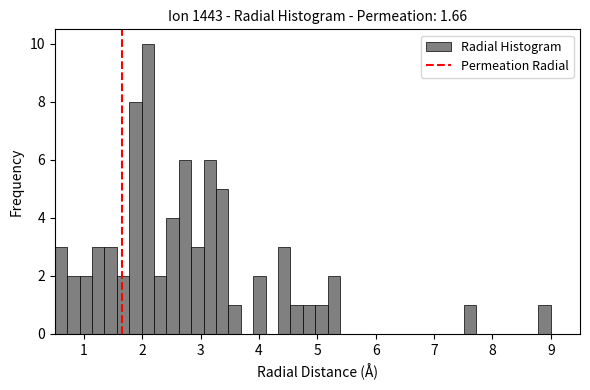

Read against the x-axis, roughly where is the centre of the tallest bar?

2.1